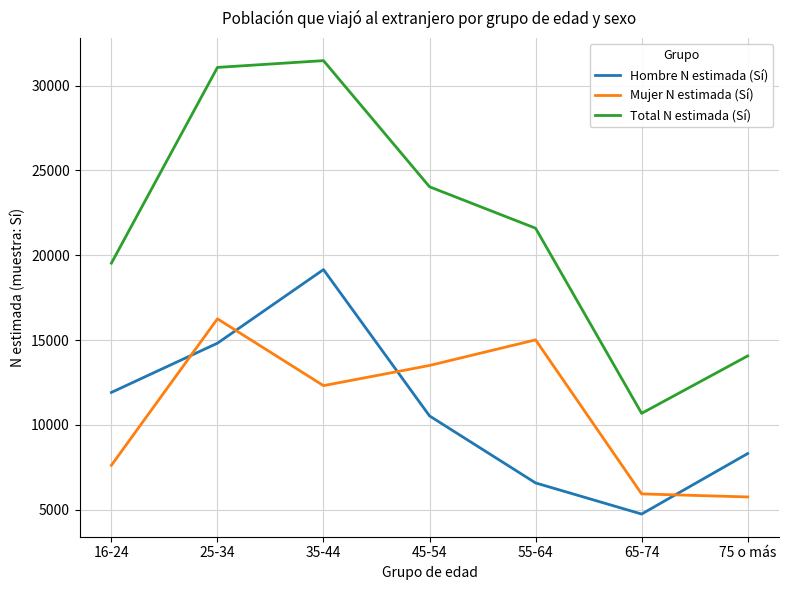

Where is Total N estimada (Sí) nearest to the value 21077?

55-64